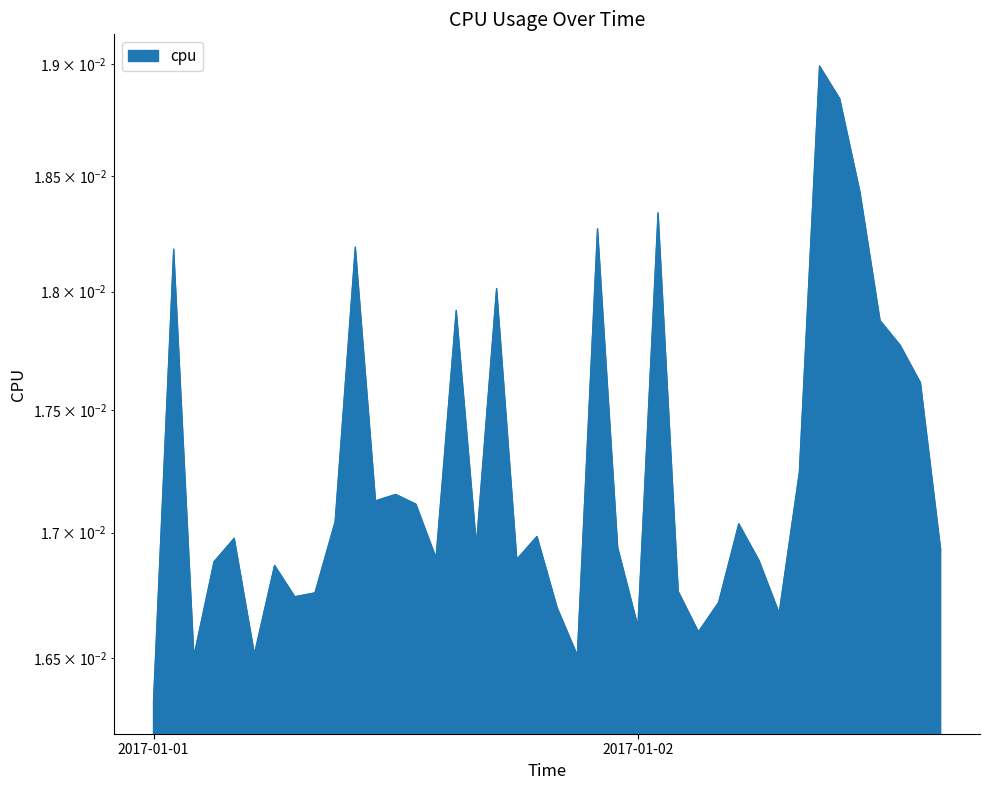

Rank the categories by value from lowest to highest.

2017-01-01 00:00:00, 2017-01-01 02:00:00, 2017-01-01 21:00:00, 2017-01-01 05:00:00, 2017-01-02 03:00:00, 2017-01-02 00:00:00, 2017-01-02 07:00:00, 2017-01-01 20:00:00, 2017-01-02 04:00:00, 2017-01-01 07:00:00, 2017-01-01 08:00:00, 2017-01-02 02:00:00, 2017-01-01 06:00:00, 2017-01-01 03:00:00, 2017-01-02 06:00:00, 2017-01-01 18:00:00, 2017-01-01 14:00:00, 2017-01-02 15:00:00, 2017-01-01 23:00:00, 2017-01-01 16:00:00, 2017-01-01 04:00:00, 2017-01-01 19:00:00, 2017-01-02 05:00:00, 2017-01-01 09:00:00, 2017-01-01 13:00:00, 2017-01-01 11:00:00, 2017-01-01 12:00:00, 2017-01-02 08:00:00, 2017-01-02 14:00:00, 2017-01-02 13:00:00, 2017-01-02 12:00:00, 2017-01-01 15:00:00, 2017-01-01 17:00:00, 2017-01-01 01:00:00, 2017-01-01 10:00:00, 2017-01-01 22:00:00, 2017-01-02 01:00:00, 2017-01-02 11:00:00, 2017-01-02 10:00:00, 2017-01-02 09:00:00